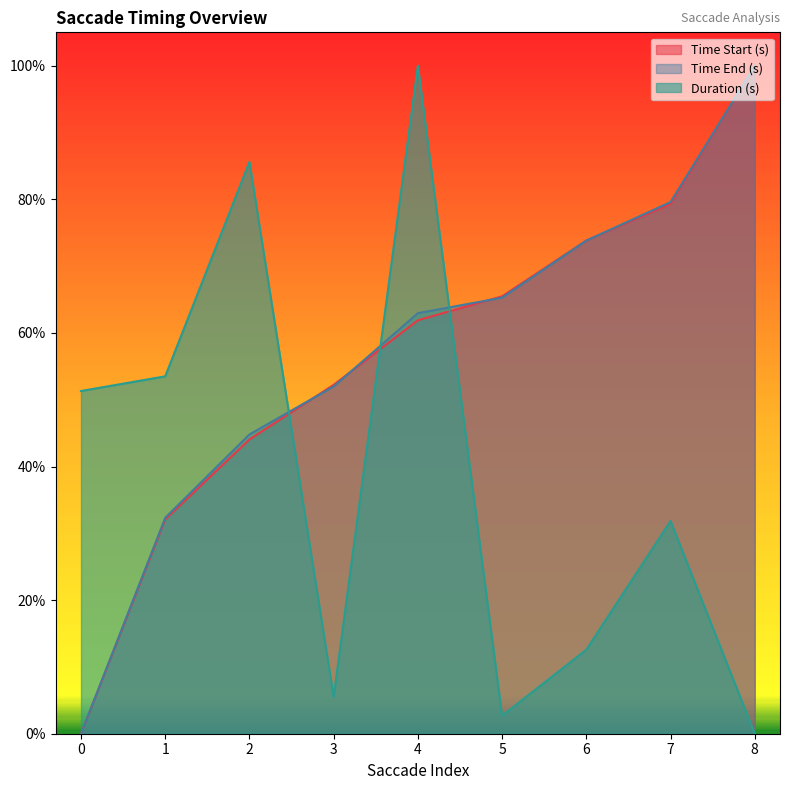

Does the chart have visible grid lines?

No